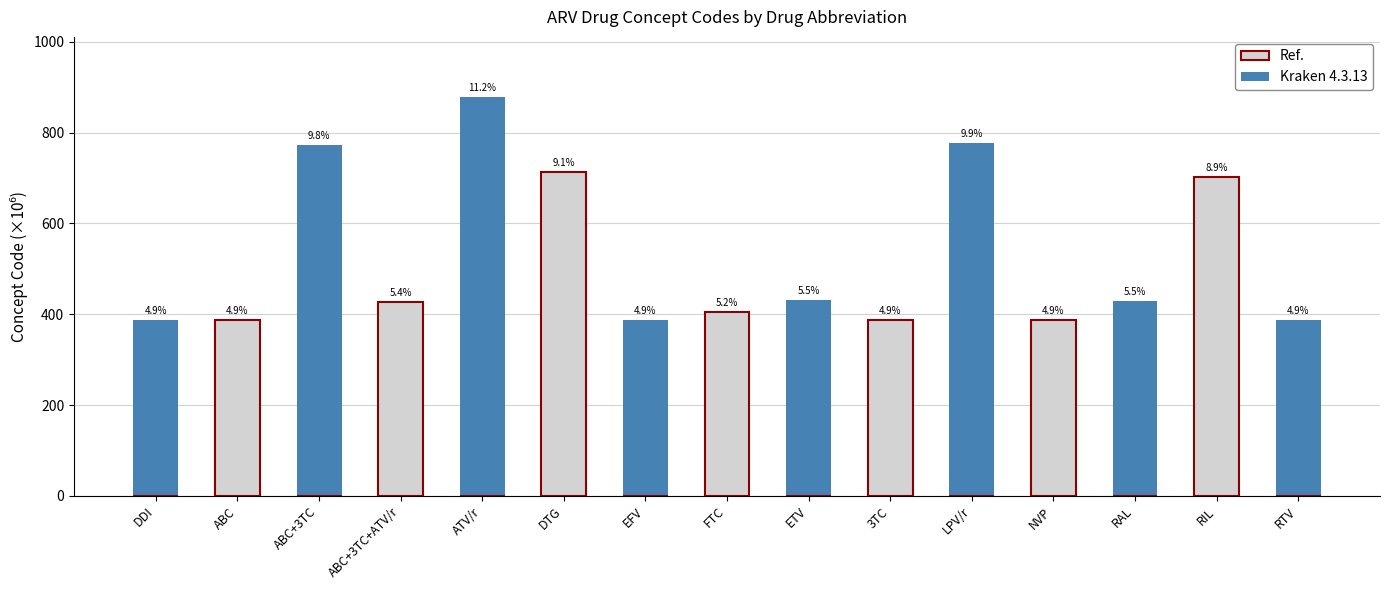

What are all the series names shown in the legend?

Kraken 4.3.13, Ref.